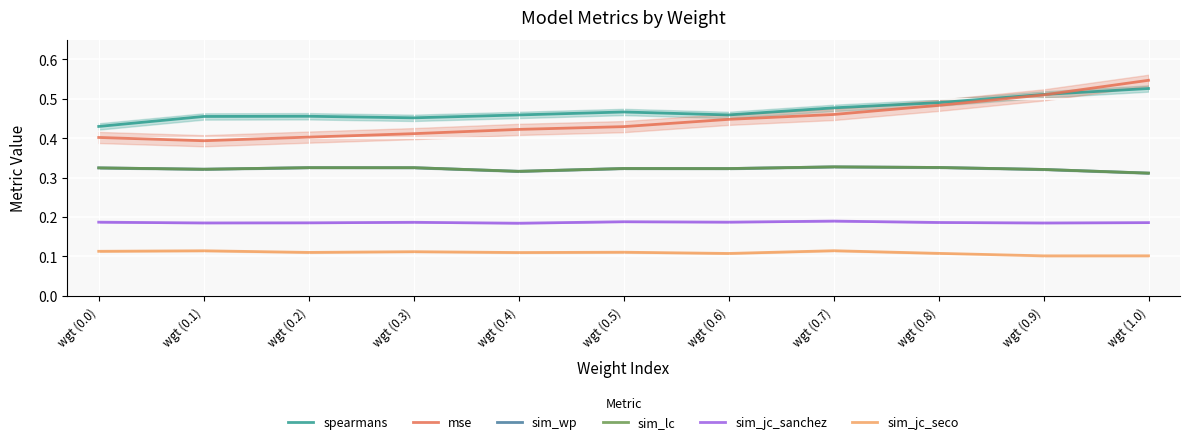

Count the number of data series in this chart.

6